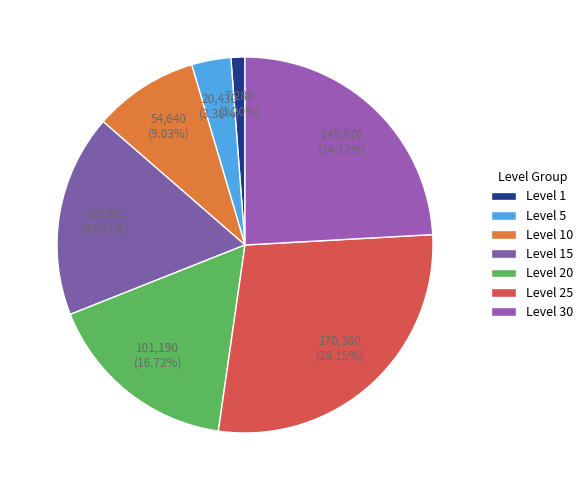

To the nearest percent, what is the difference between the largest and smallest slice percentages?

27%